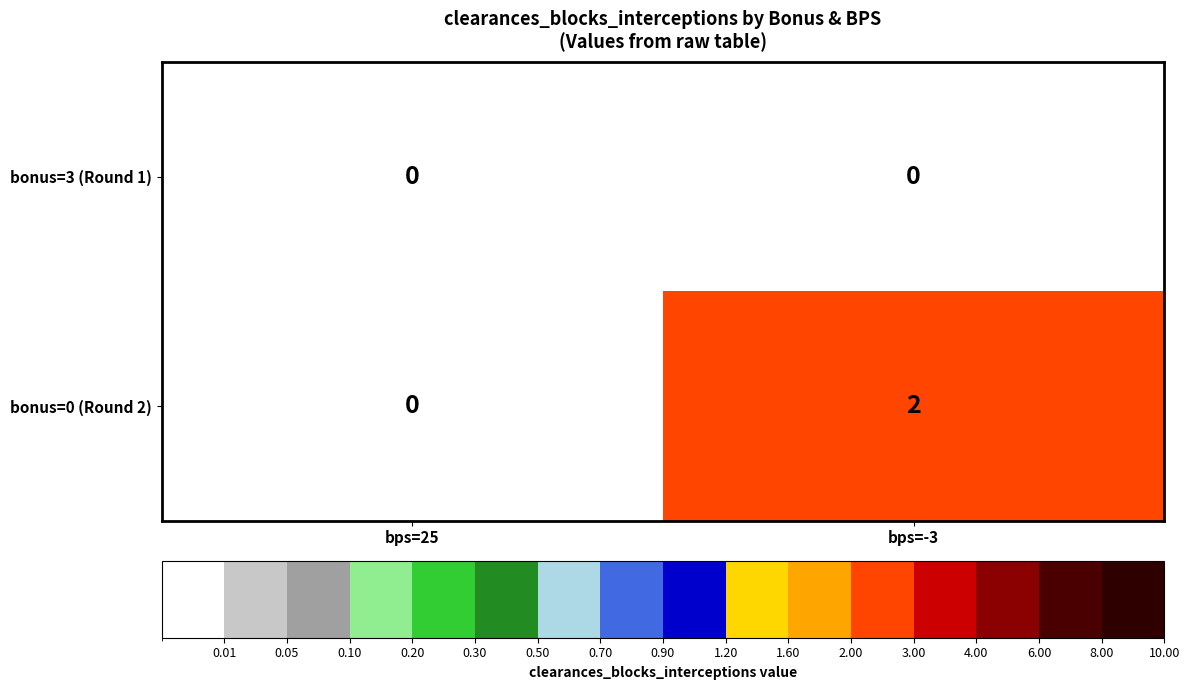

Rank the series by their average value, from lowest to highest.

bonus=3 (Round 1), bonus=0 (Round 2)